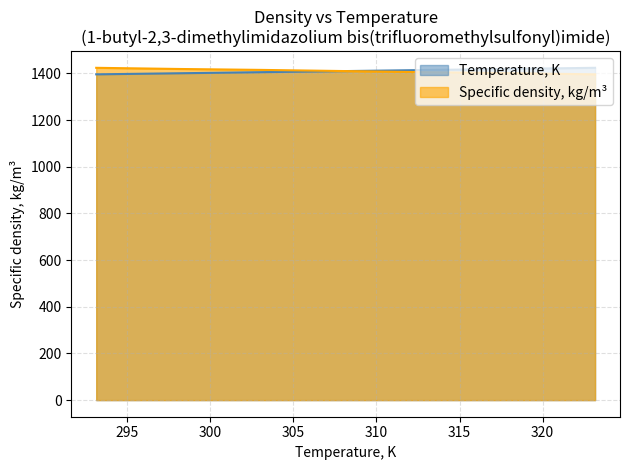

Reading right to left, list all the values displayed in this chart.

Temperature, K: 323.15=1424.0	318.15=1419.3	313.15=1414.7	308.15=1410.0	303.15=1405.3	298.15=1400.7	293.15=1396.0
Specific density, kg/m3: 323.15=1396.0	318.15=1401.0	313.15=1405.0	308.15=1410.0	303.15=1415.0	298.15=1419.0	293.15=1424.0